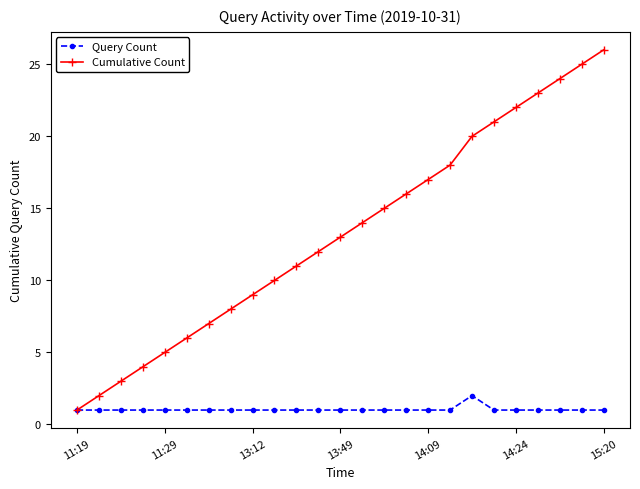

Rank the series by their average value, from lowest to highest.

Query Count, Cumulative Count